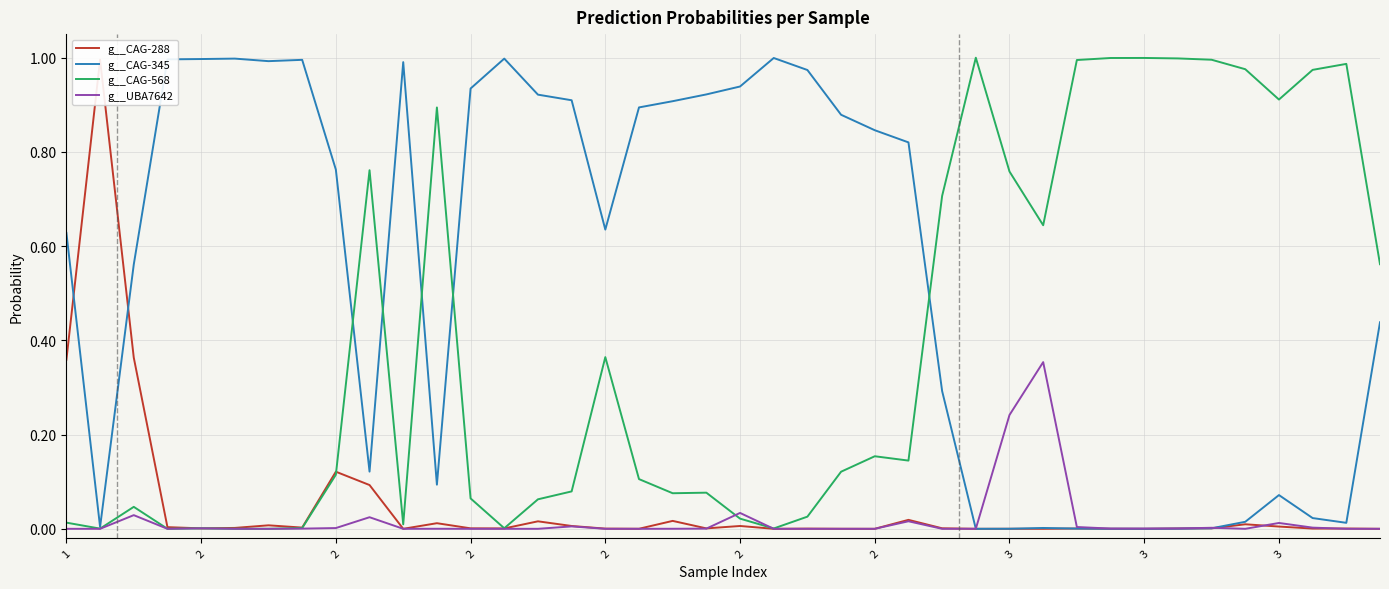

What is the difference between the maximum and second lowest values in the g__CAG-288 series?

1.0